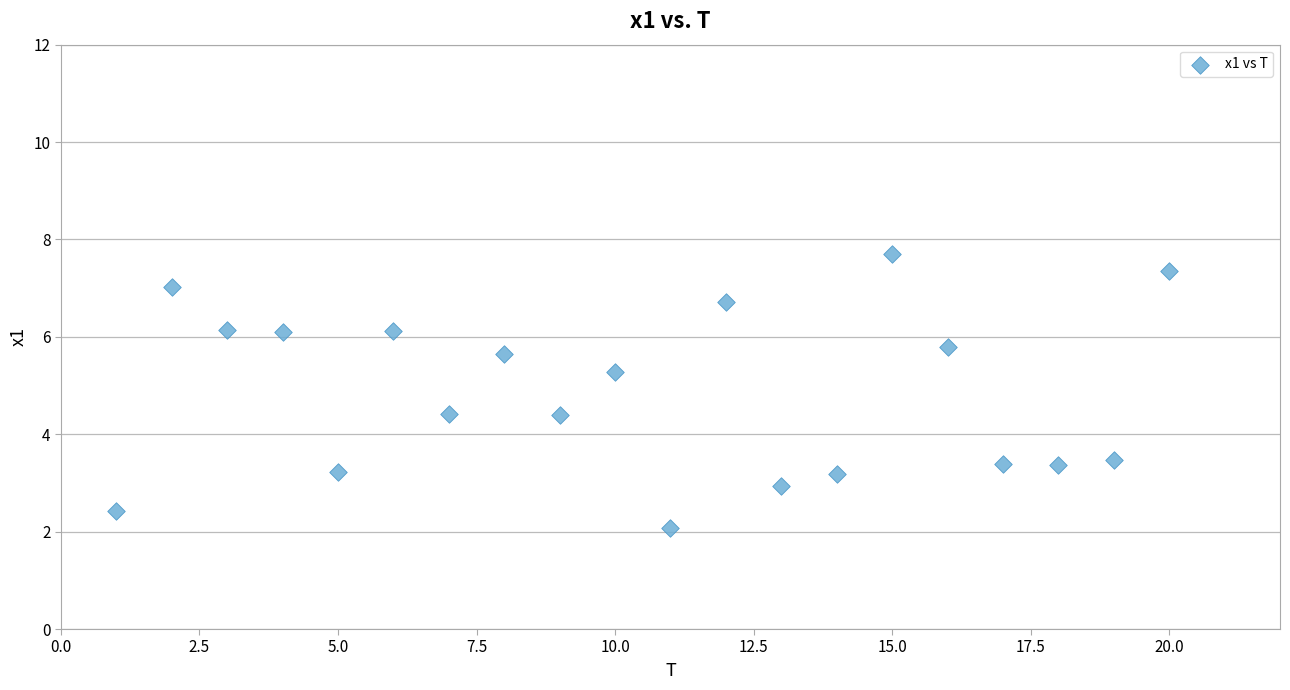

What is the range of Y values (max minus min)?

5.6